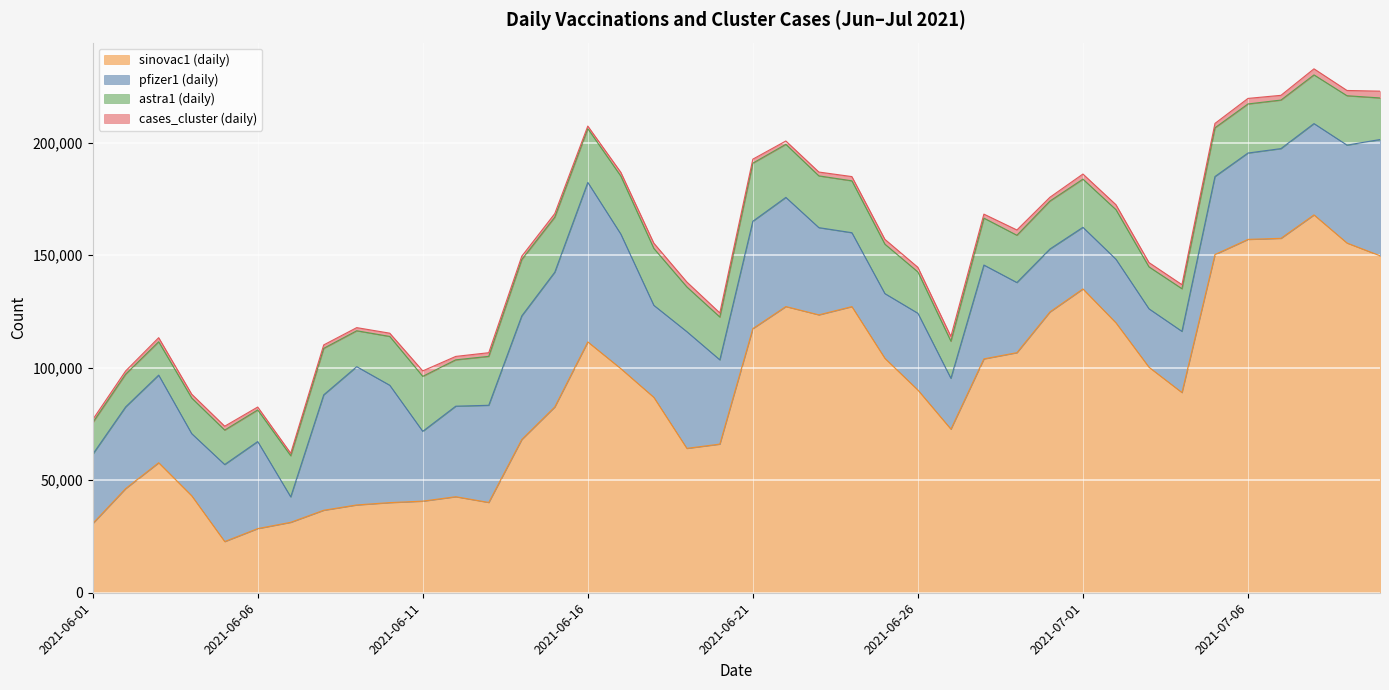

At which category does cases_cluster reach its first local peak?

2021-06-03